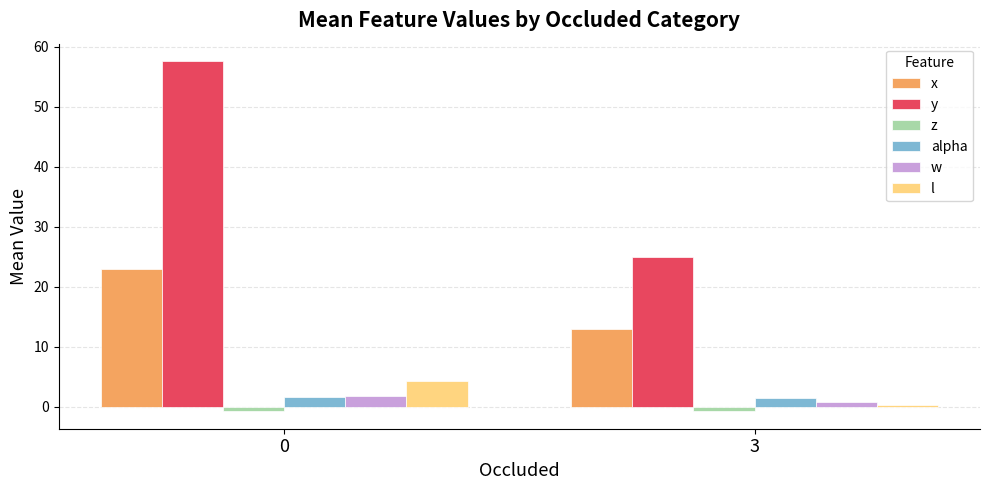

How many bars are there in each group?

6